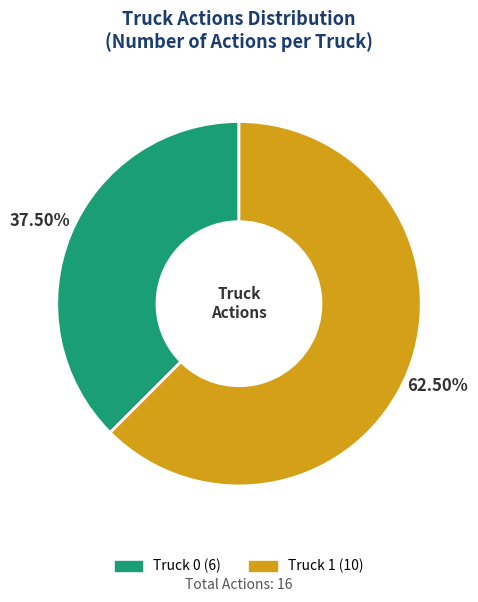

Do Truck 1 and Truck 0 together represent more than half of the pie?

Yes